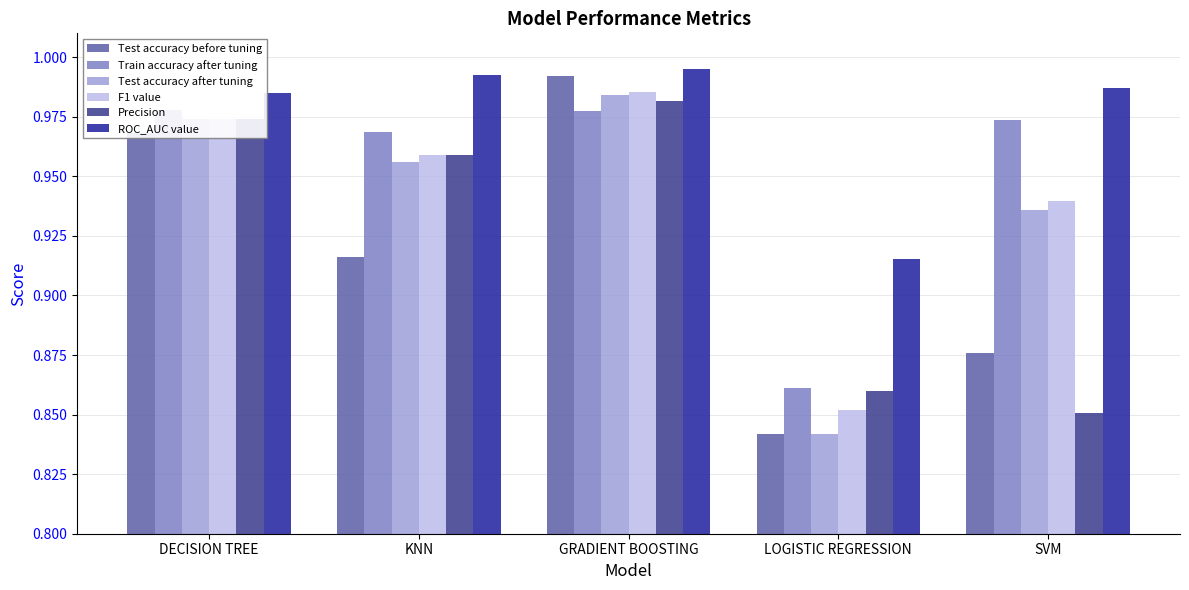

How many groups of bars are there?

5